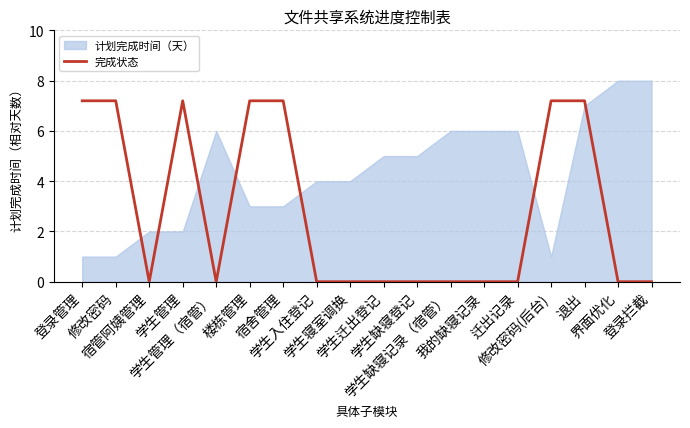

How many points are higher than both their immediate neighbors (excluding endpoints)?

1